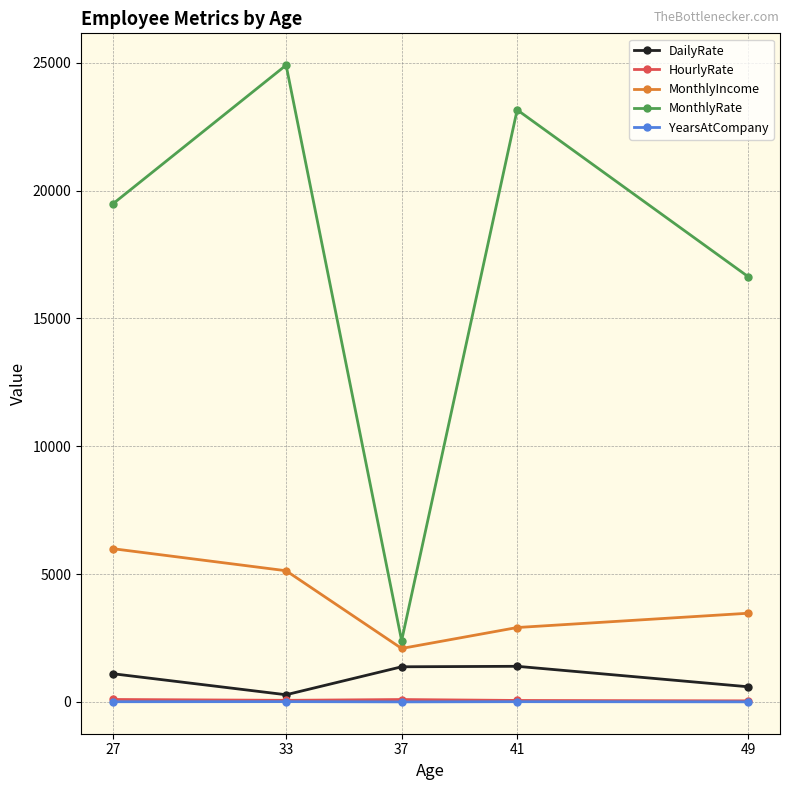

What is the minimum value for MonthlyRate?

2396